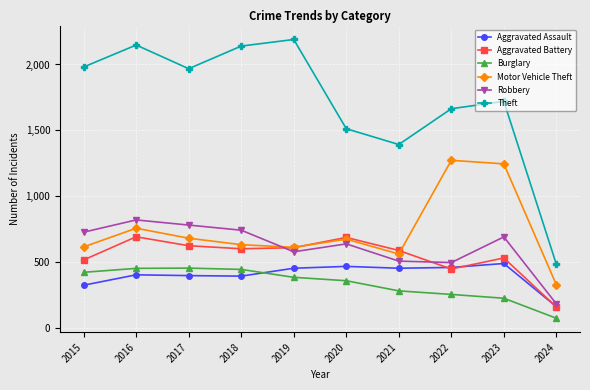

True or false: Aggravated Battery has more than 1 points higher than both neighbors.

True